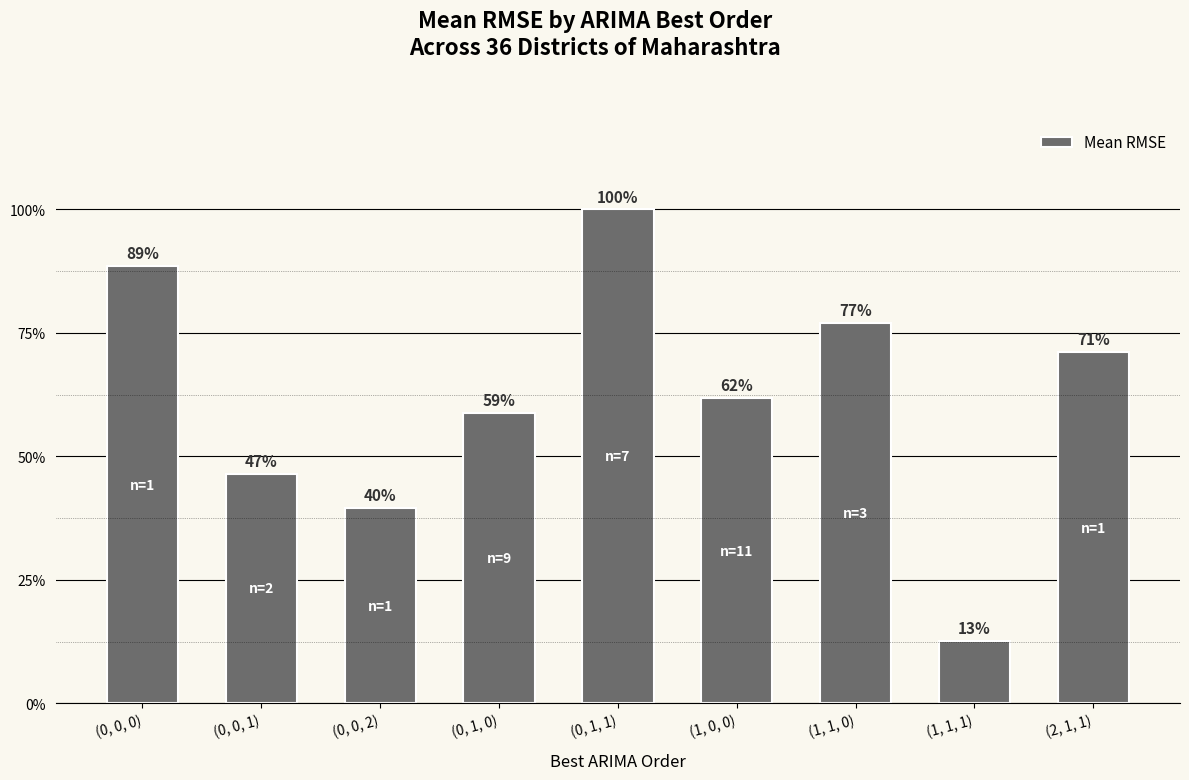

Are the bars grouped side by side (vs. stacked)?

No